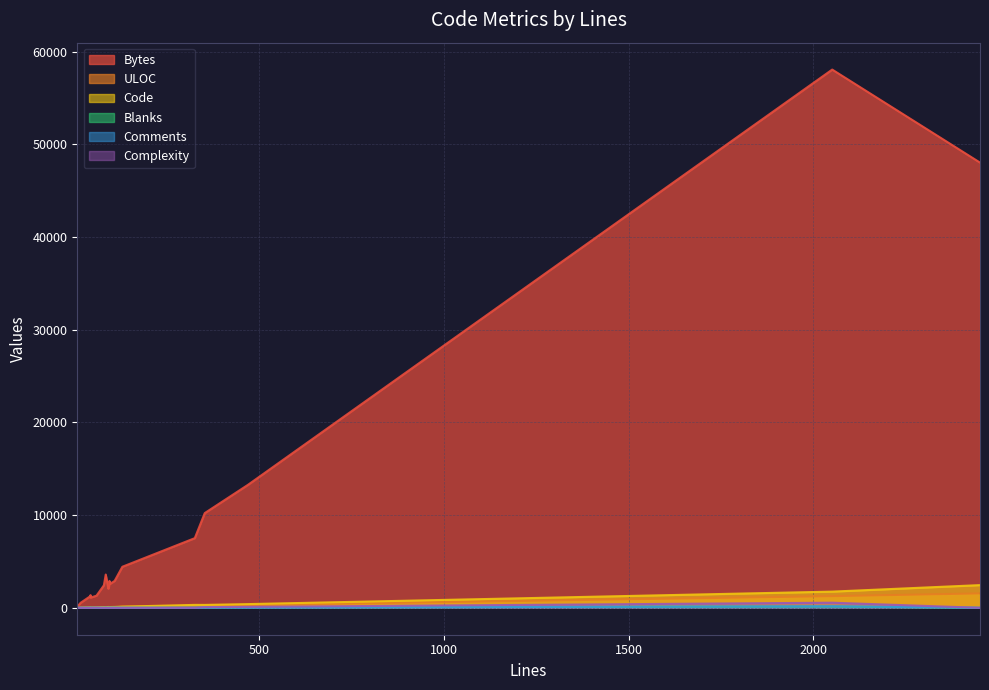

Is it true that Bytes equals 335 at 13?

True